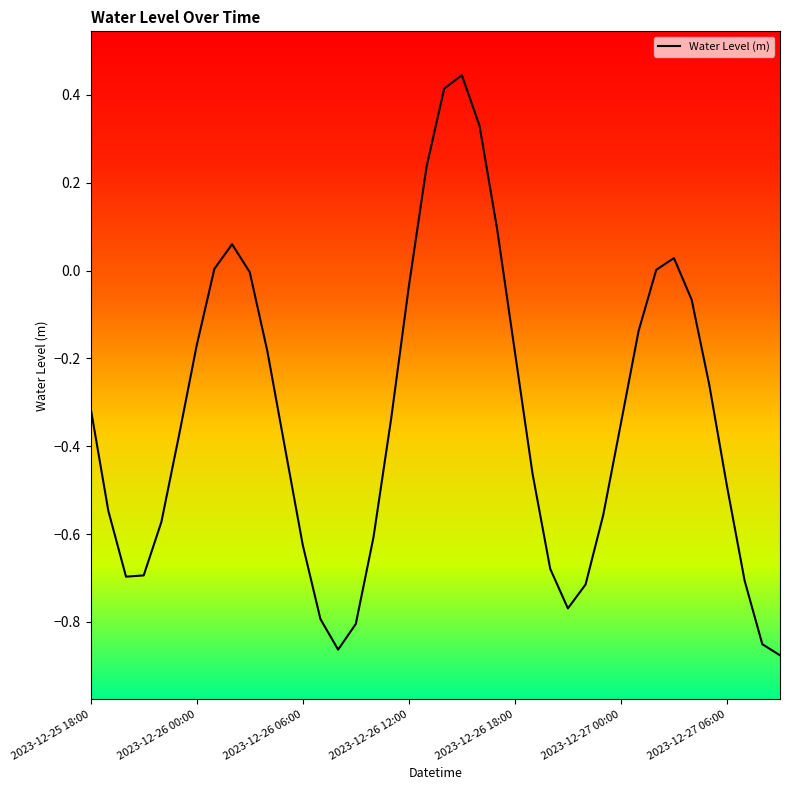

What is the difference between the maximum and minimum values?

1.3